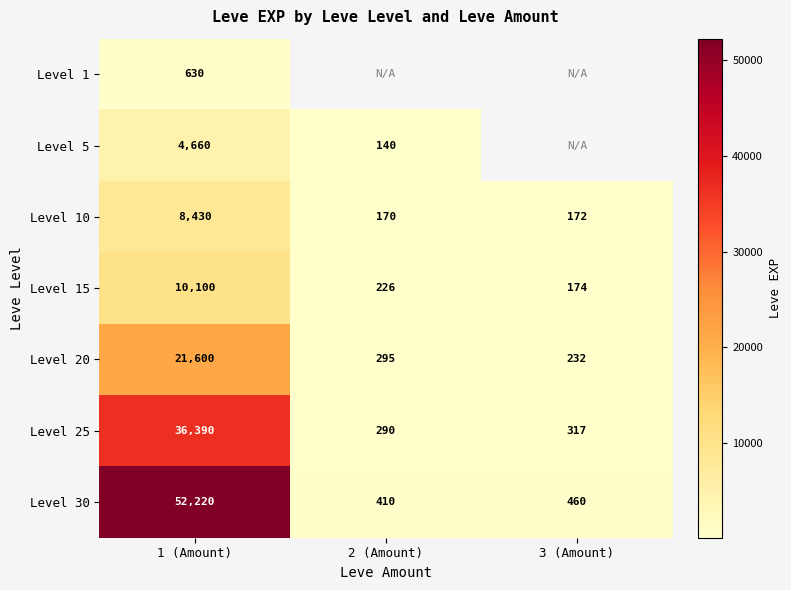

What is the sum of all Level 15 values?

10500